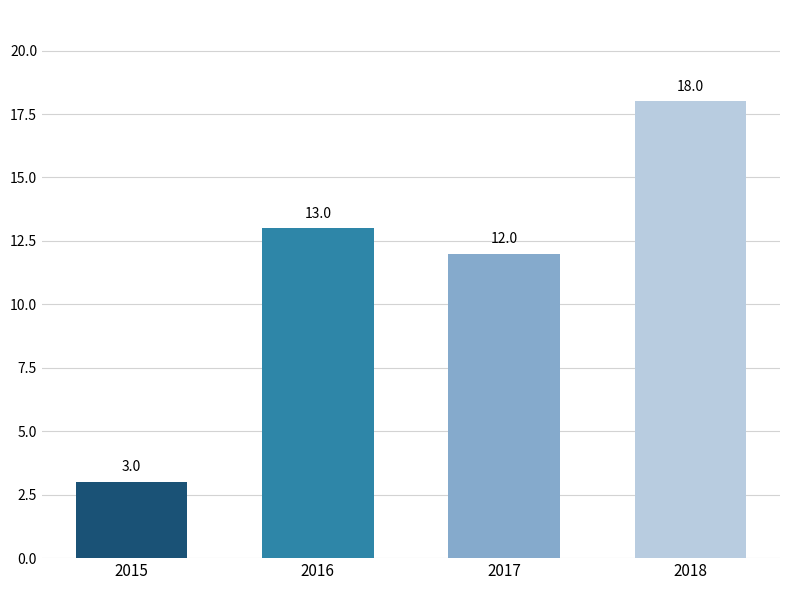

What is the difference between the maximum and minimum values?

15